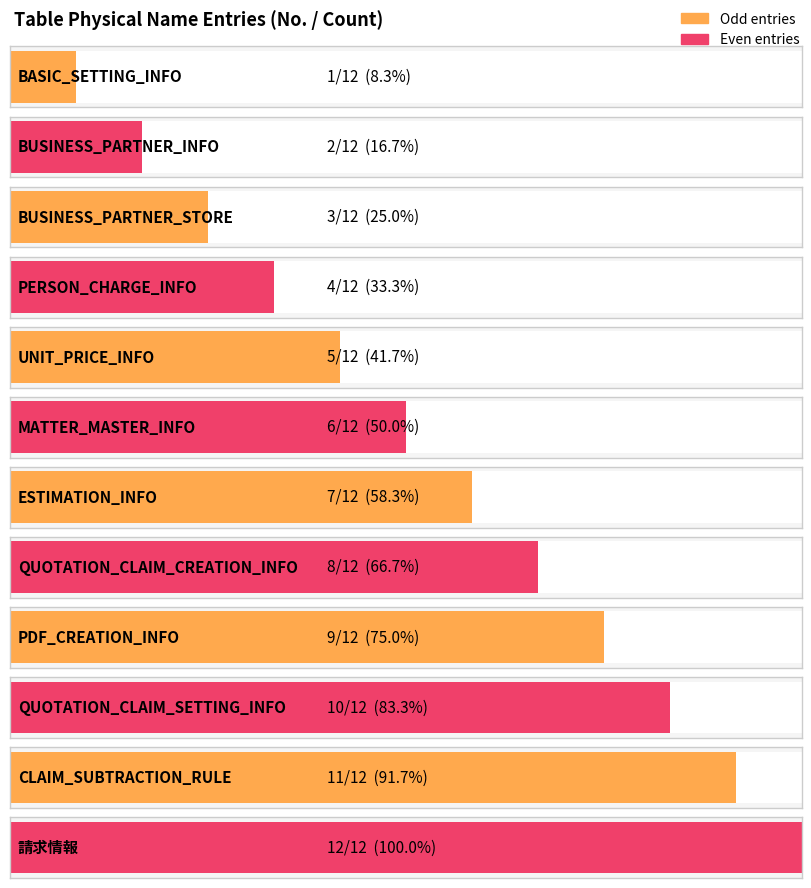

What is the difference between the values at CLAIM_SUBTRACTION_RULE and BUSINESS_PARTNER_INFO?

9